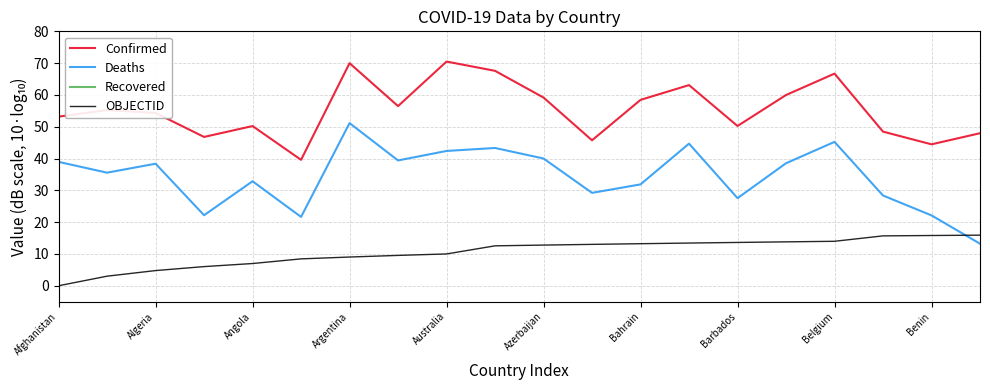

What position from the left is 19?

20